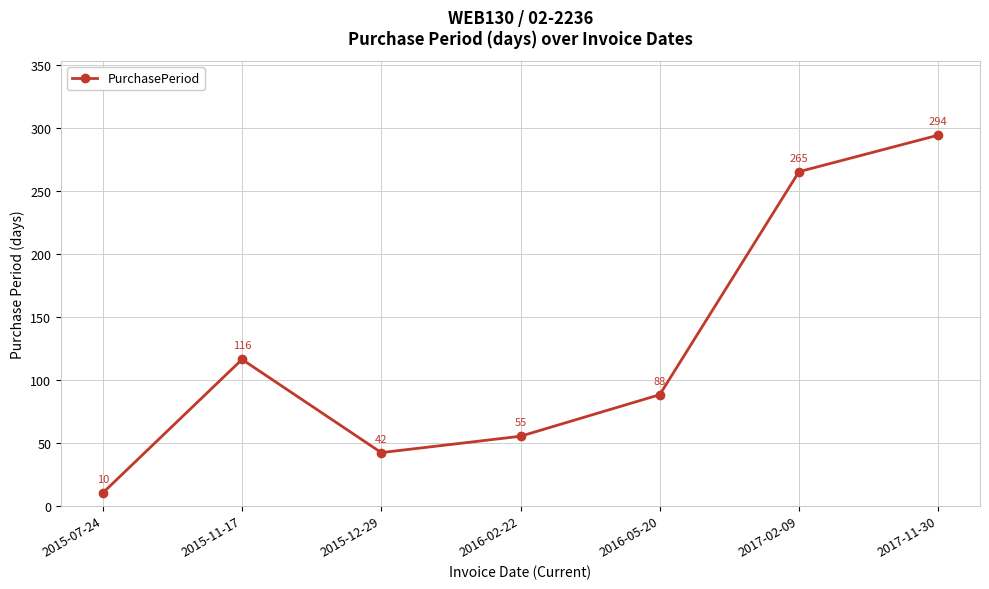

At which category does the data reach its first local peak?

2015-11-17